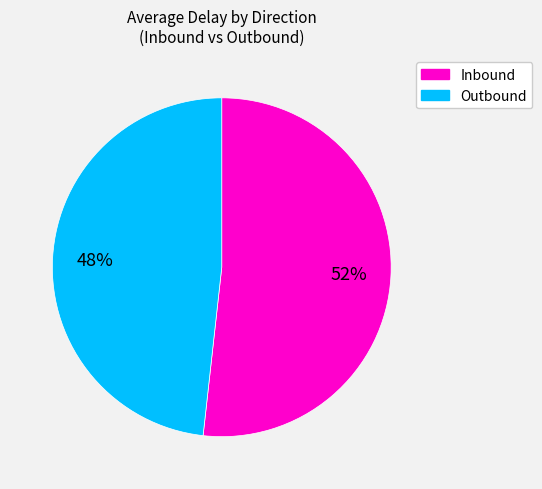

Rank the categories by value from highest to lowest.

Inbound, Outbound